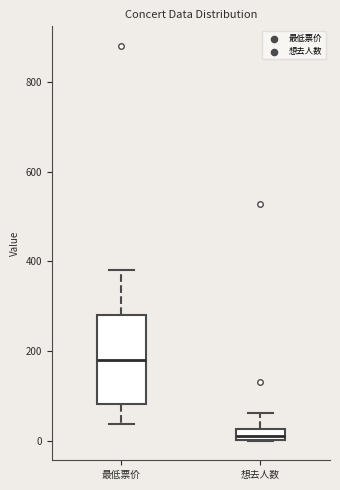

Which box is the tallest, from its lower edge to its upper edge?

最低票价